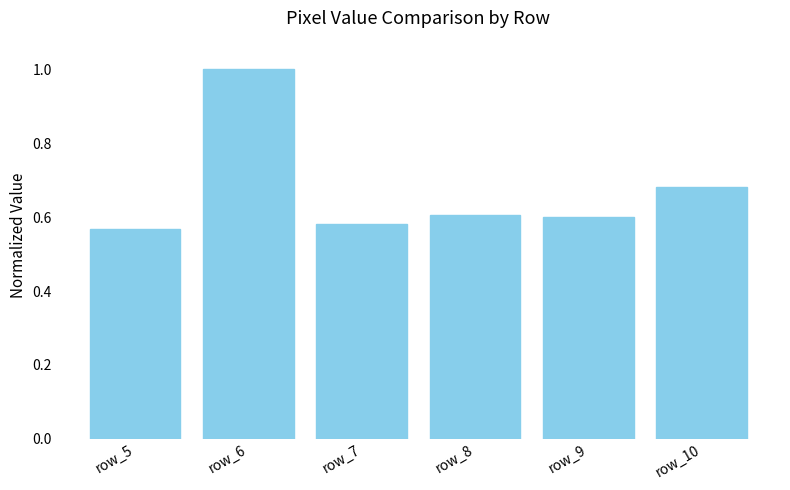

What is the sum of all values?

4.0